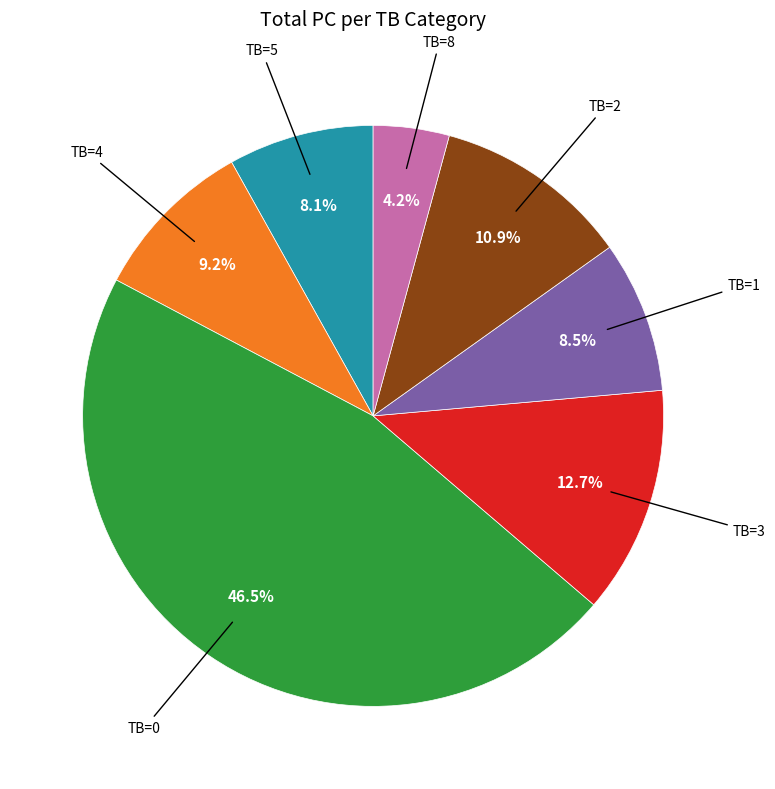

Which slice is the smallest?

TB=8